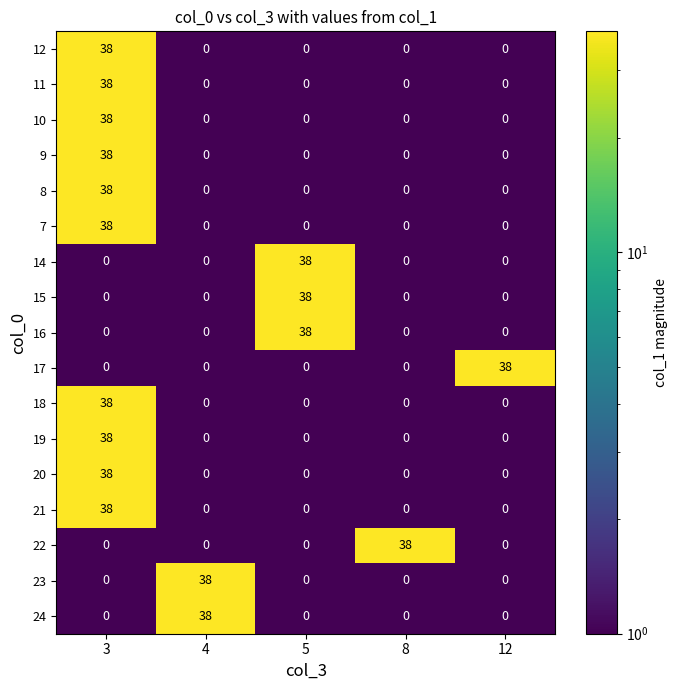

The 19 series shows 0 at 12. True or false?

True